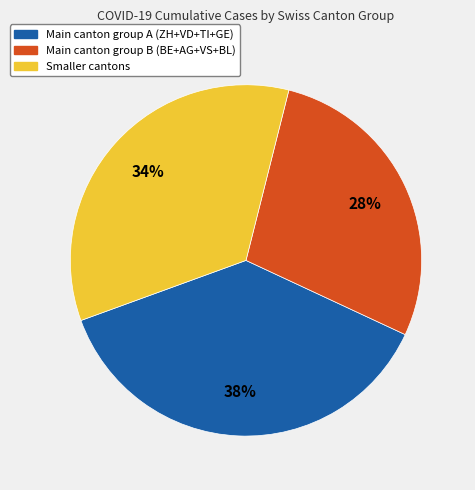

Does any single category account for the majority?

No